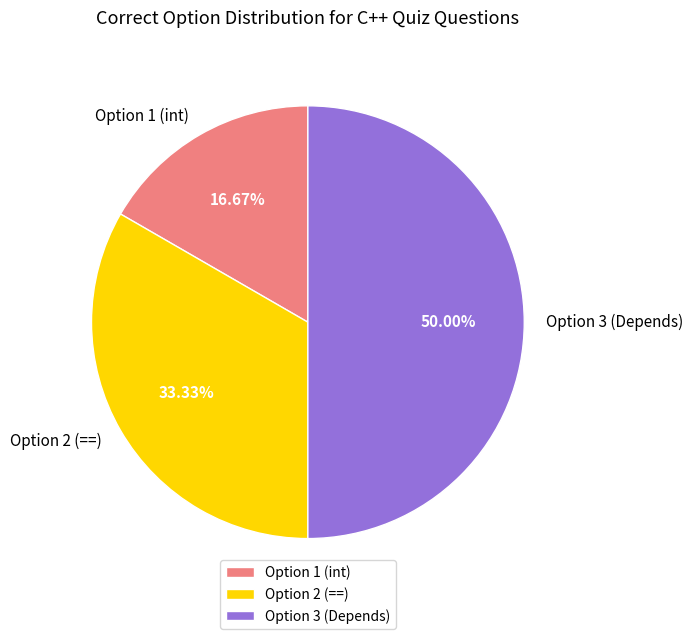

Does Option 1 (int) account for over 50% of the chart?

No